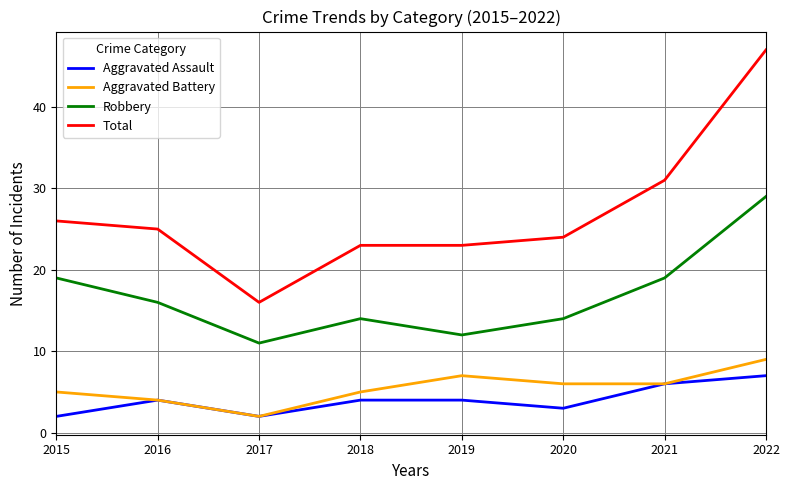

Where does the Robbery series first go above 16?

2015